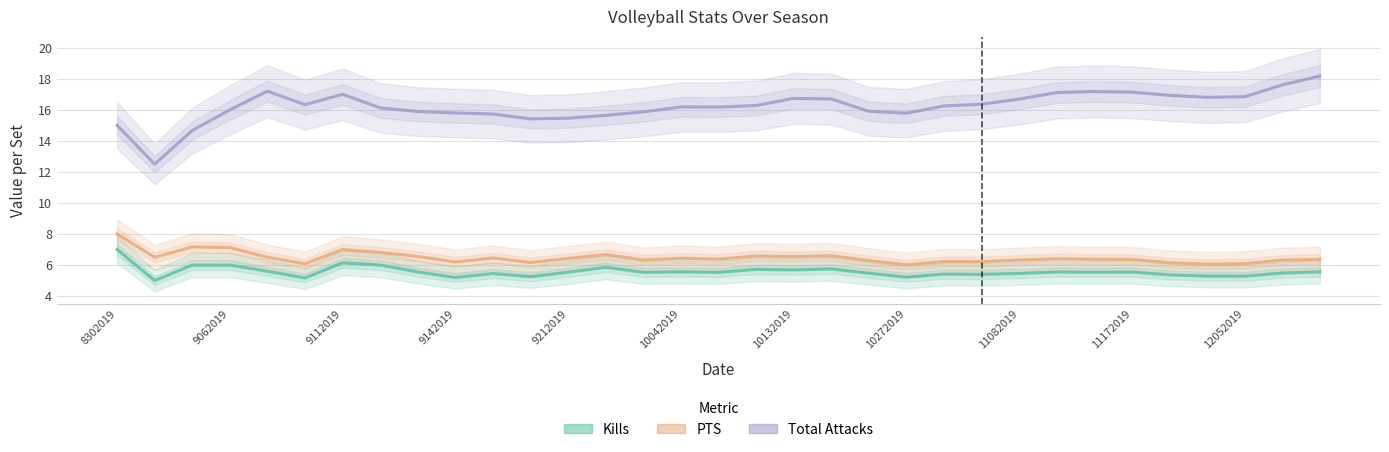

True or false: Total Attacks has more than 0 interior local peaks.

True